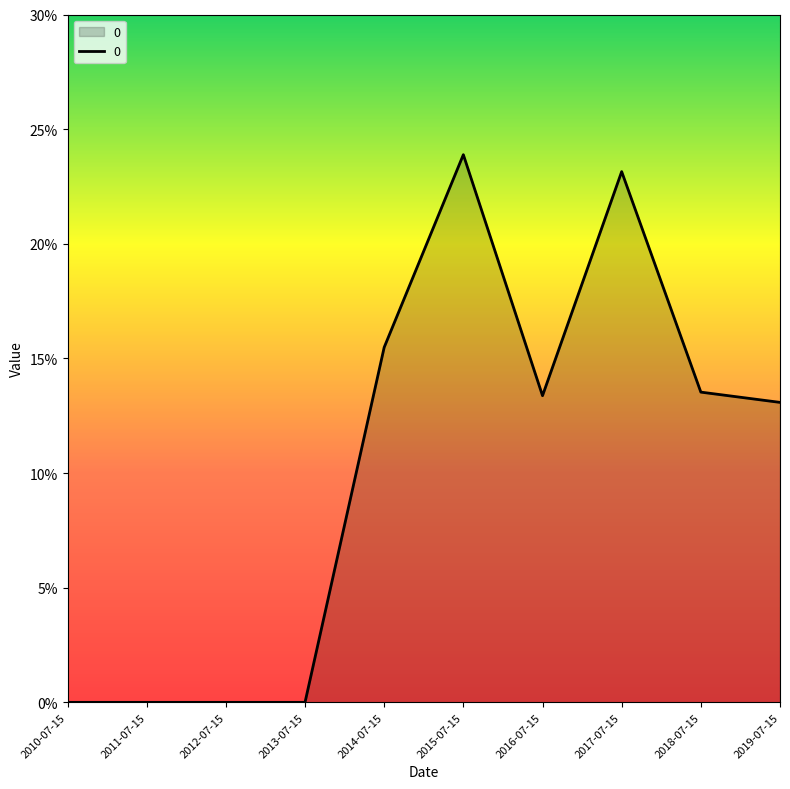

What position from the right is 2011-07-15?

9